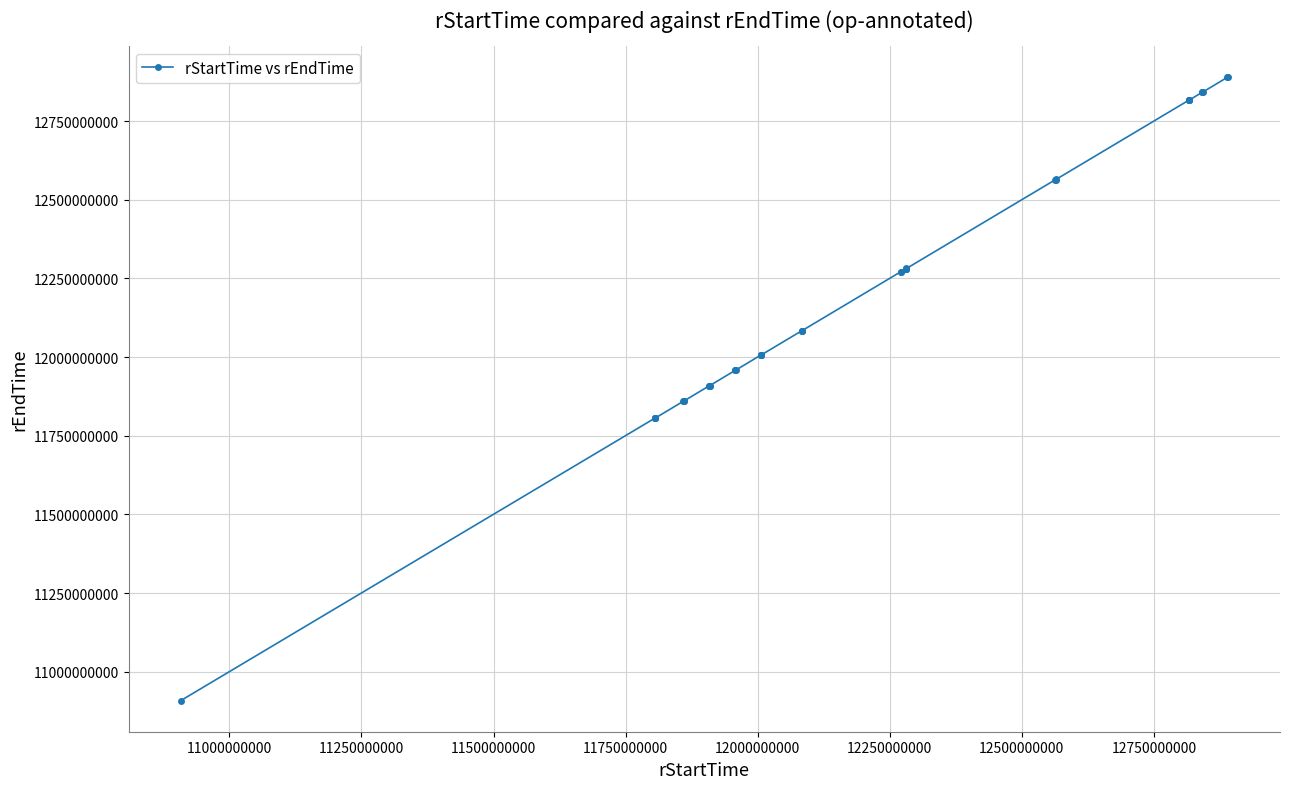

What is the value of the 25th point from the left?

12281096815